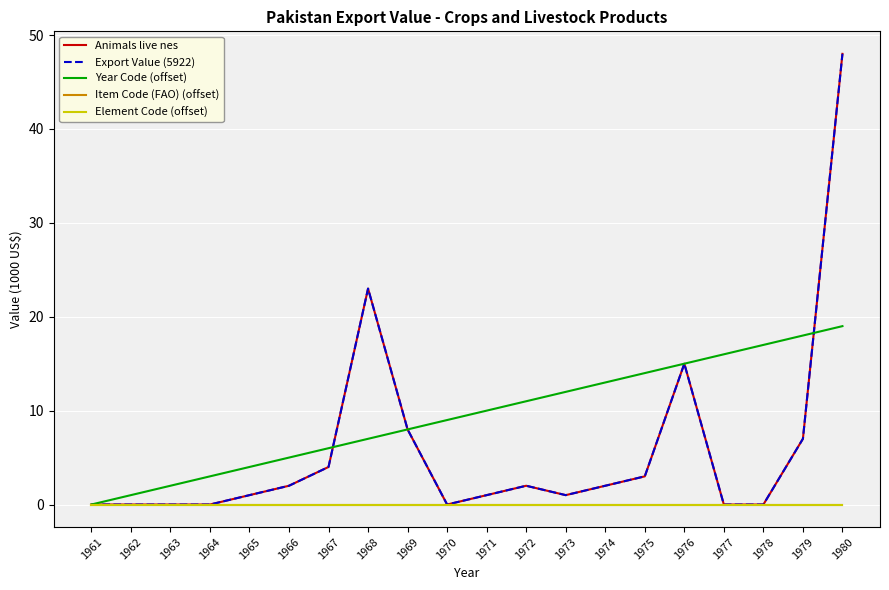

Reading left to right, transcribe all the data shown in this chart.

Animals live nes: 0	0	0	0	1	2	4	23	8	0	1	2	1	2	3	15	0	0	7	48
Export Value (5922): 0	0	0	0	1	2	4	23	8	0	1	2	1	2	3	15	0	0	7	48
Year Code (offset): 0	1	2	3	4	5	6	7	8	9	10	11	12	13	14	15	16	17	18	19
Item Code (FAO) (offset): 0	0	0	0	0	0	0	0	0	0	0	0	0	0	0	0	0	0	0	0
Element Code (offset): 0	0	0	0	0	0	0	0	0	0	0	0	0	0	0	0	0	0	0	0